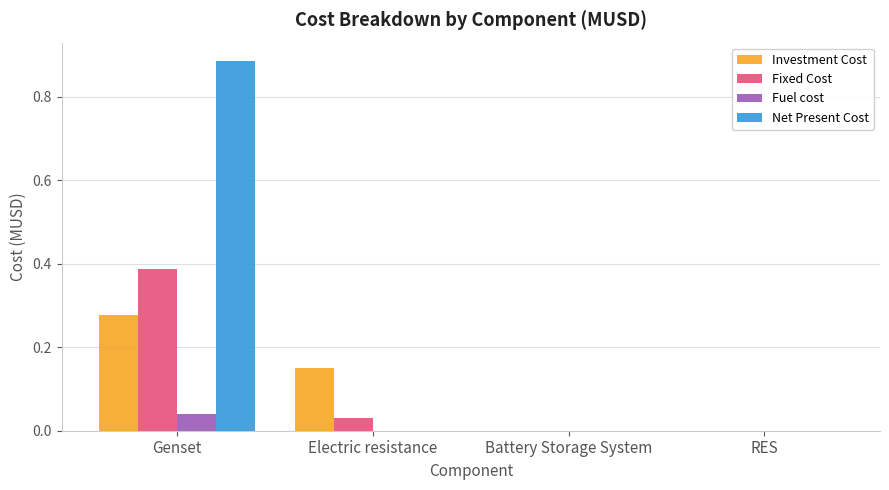

Is it true that Fuel cost equals 0.0 at Battery Storage System?

True